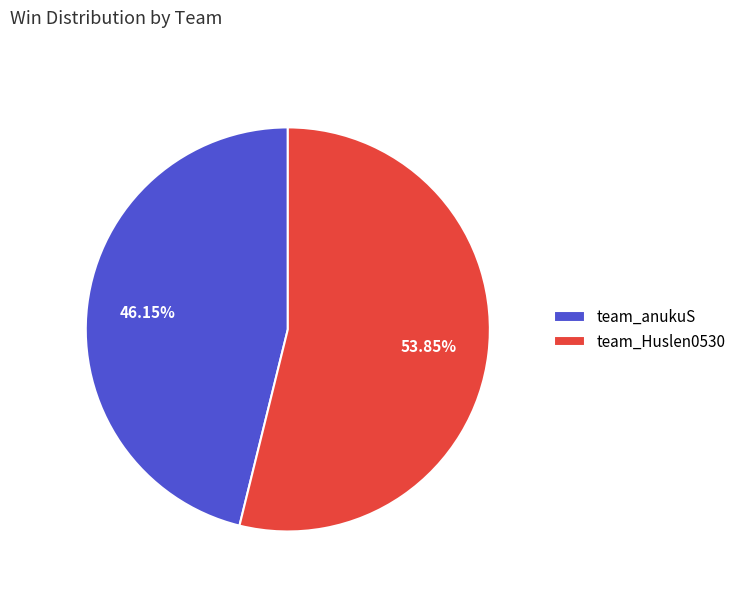

True or false: team_anukuS accounts for 57% of the total.

False